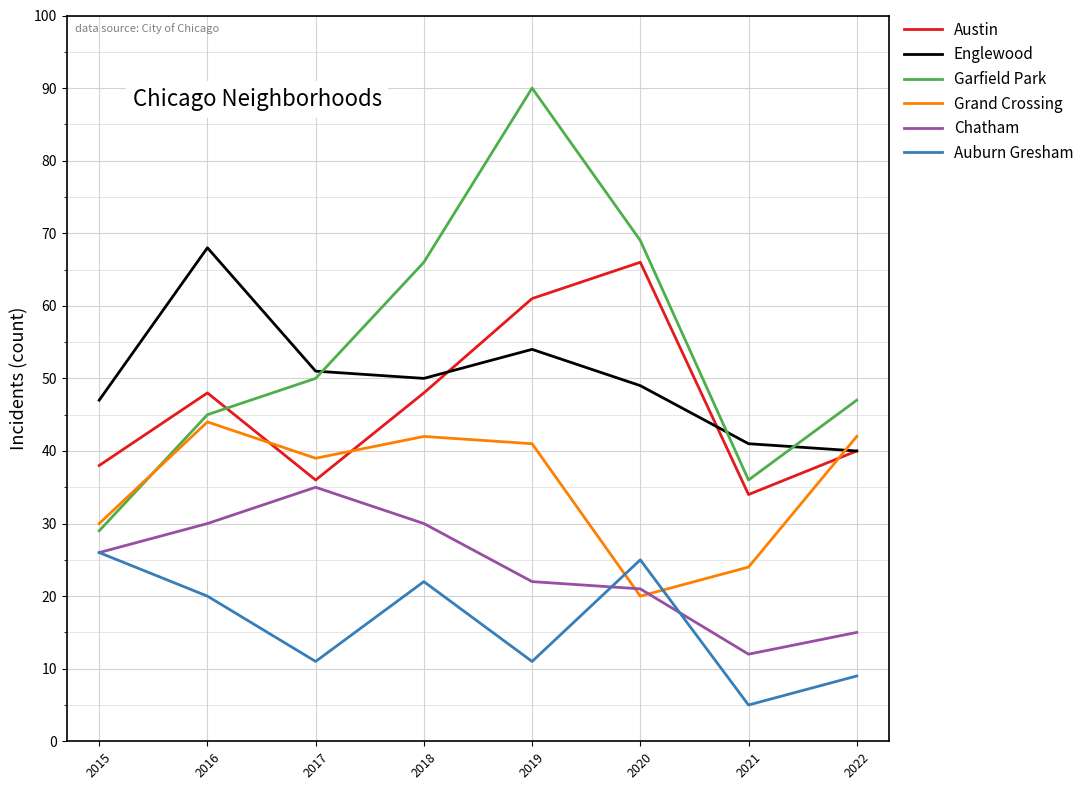

The value of Auburn Gresham at 2017 is 11. True or false?

True